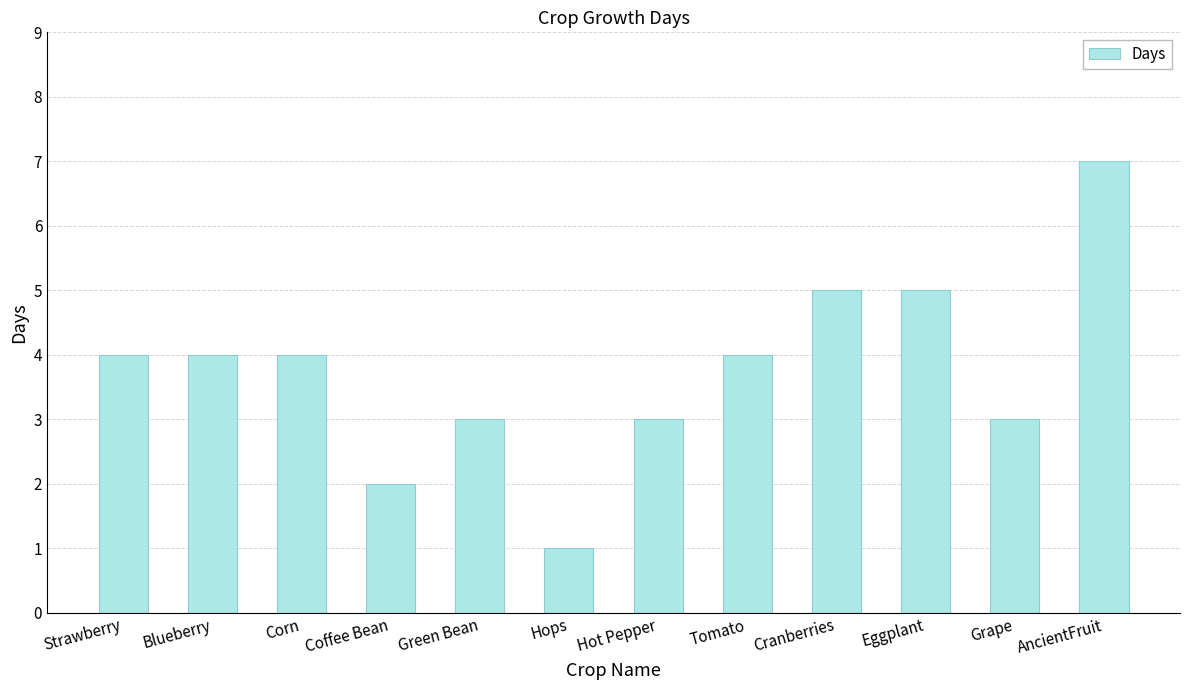

Are the bars horizontal?

No